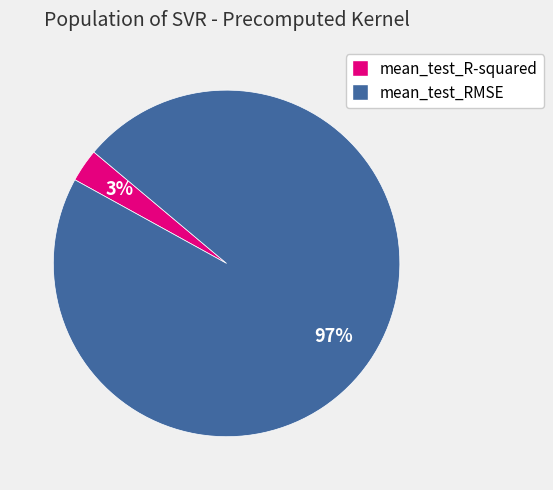

Which category has the biggest portion of the pie?

mean_test_RMSE